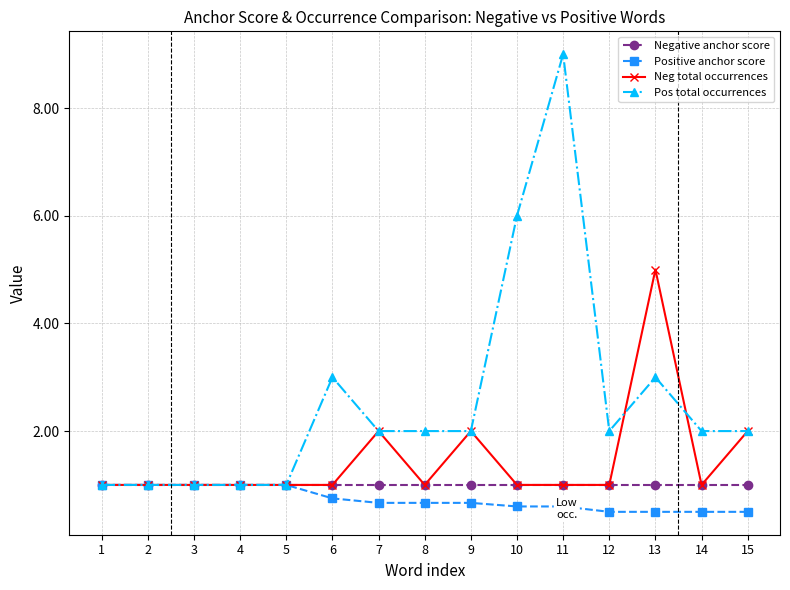

At which category is the sum across all series the highest?

11